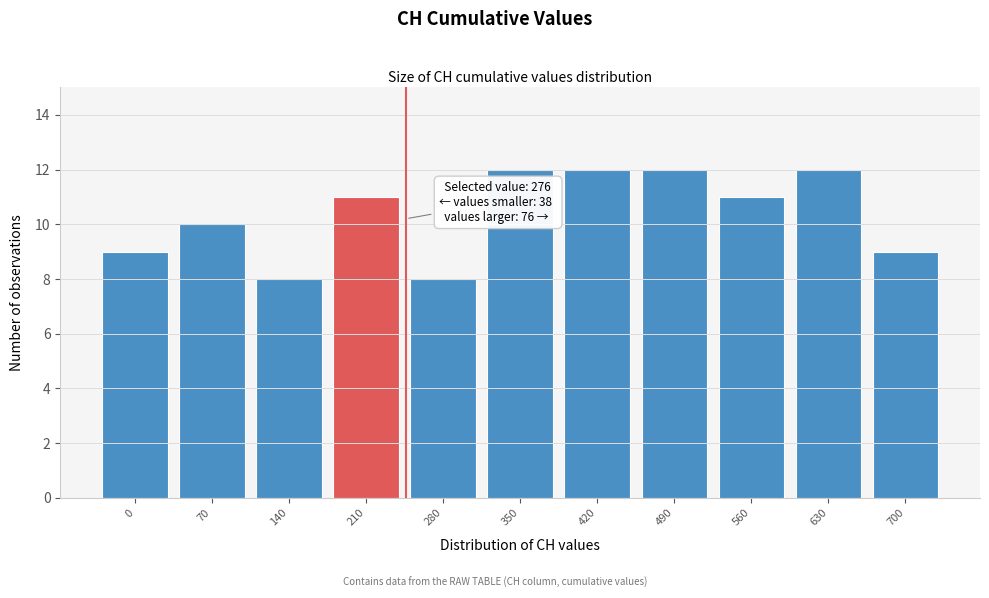

Reading left to right, list all the values displayed in this chart.

0=9	70=10	140=8	210=11	280=8	350=12	420=12	490=12	560=11	630=12	700=9